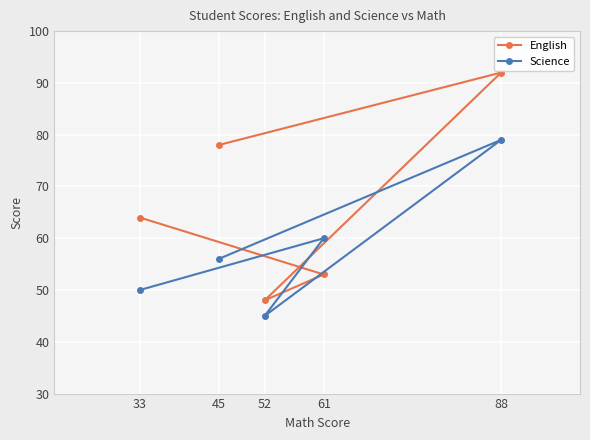

Rank the categories by Science value from highest to lowest.

88, 61, 45, 33, 52